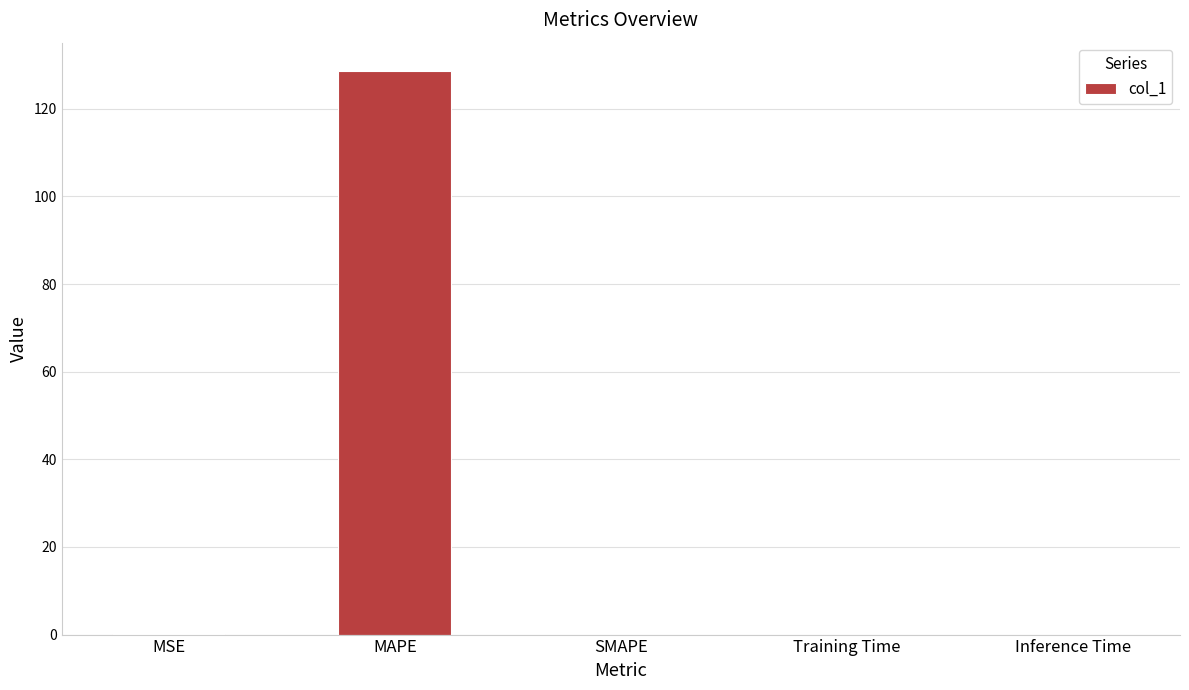

How many distinct data groups are displayed?

1